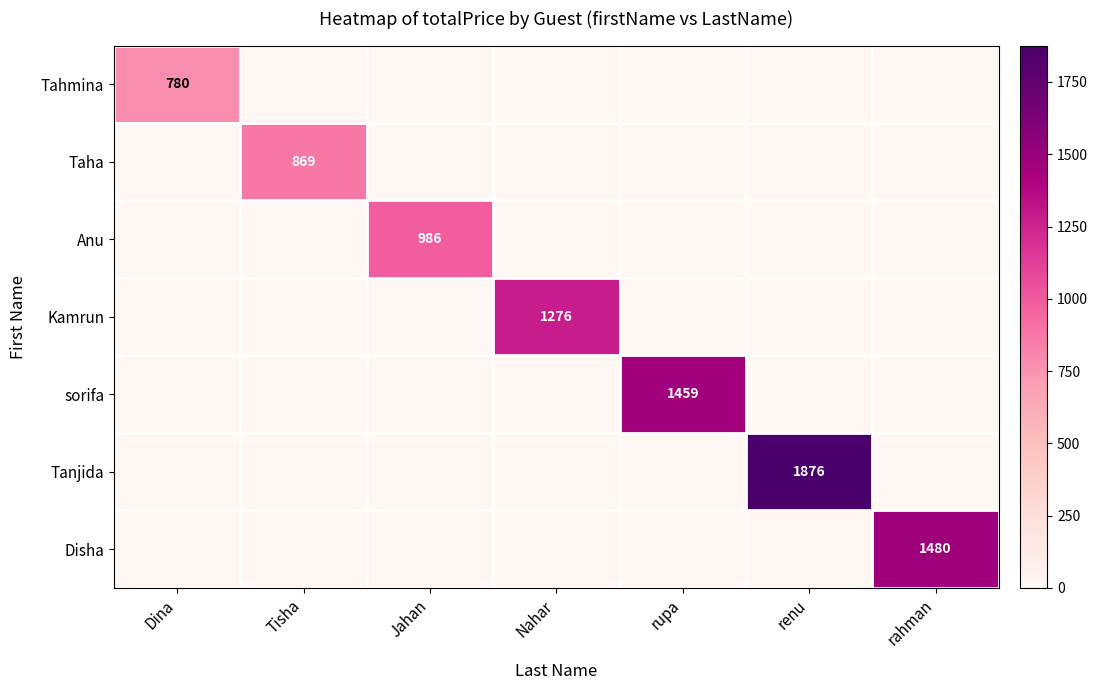

The Anu series shows 986 at Jahan. True or false?

True